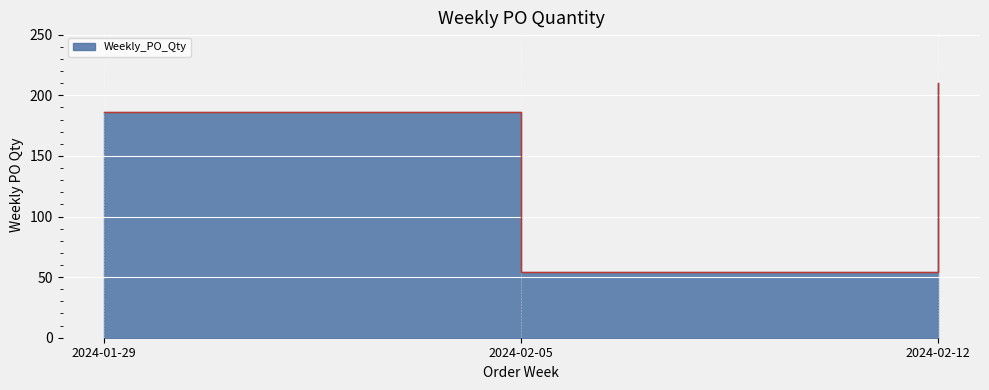

Does the chart display data point markers on the line(s)?

No